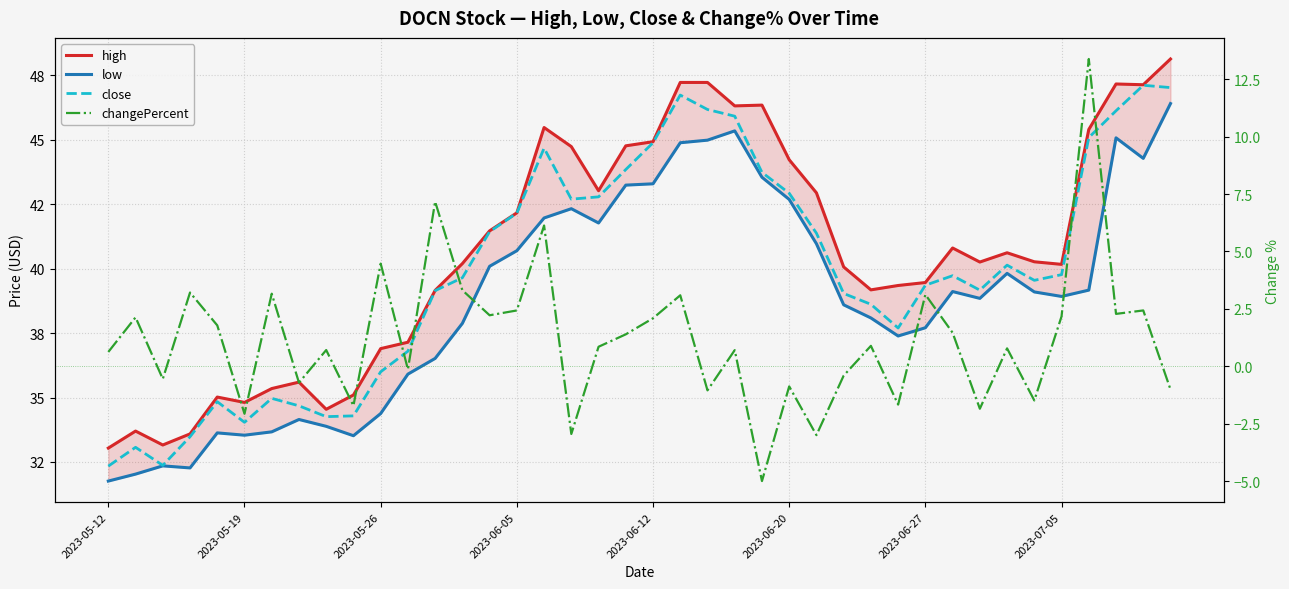

Between 25 and 33, which is larger?

25